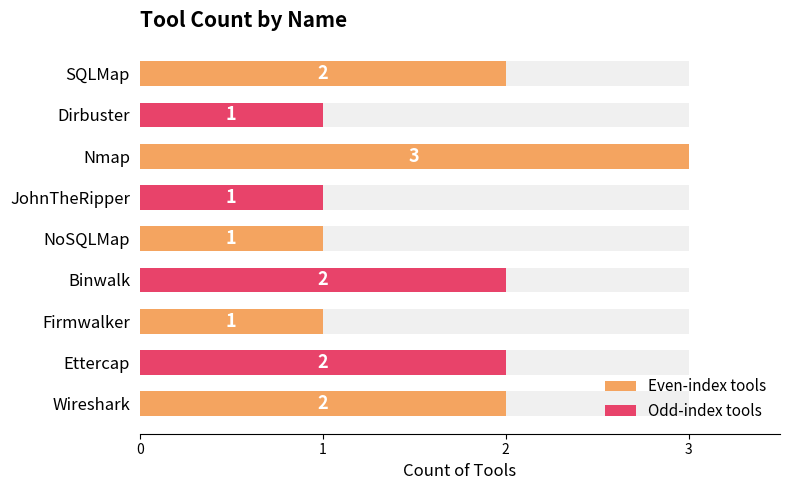

List the labels in order of value, largest first.

2, 0, 5, 7, 8, 1, 3, 4, 6